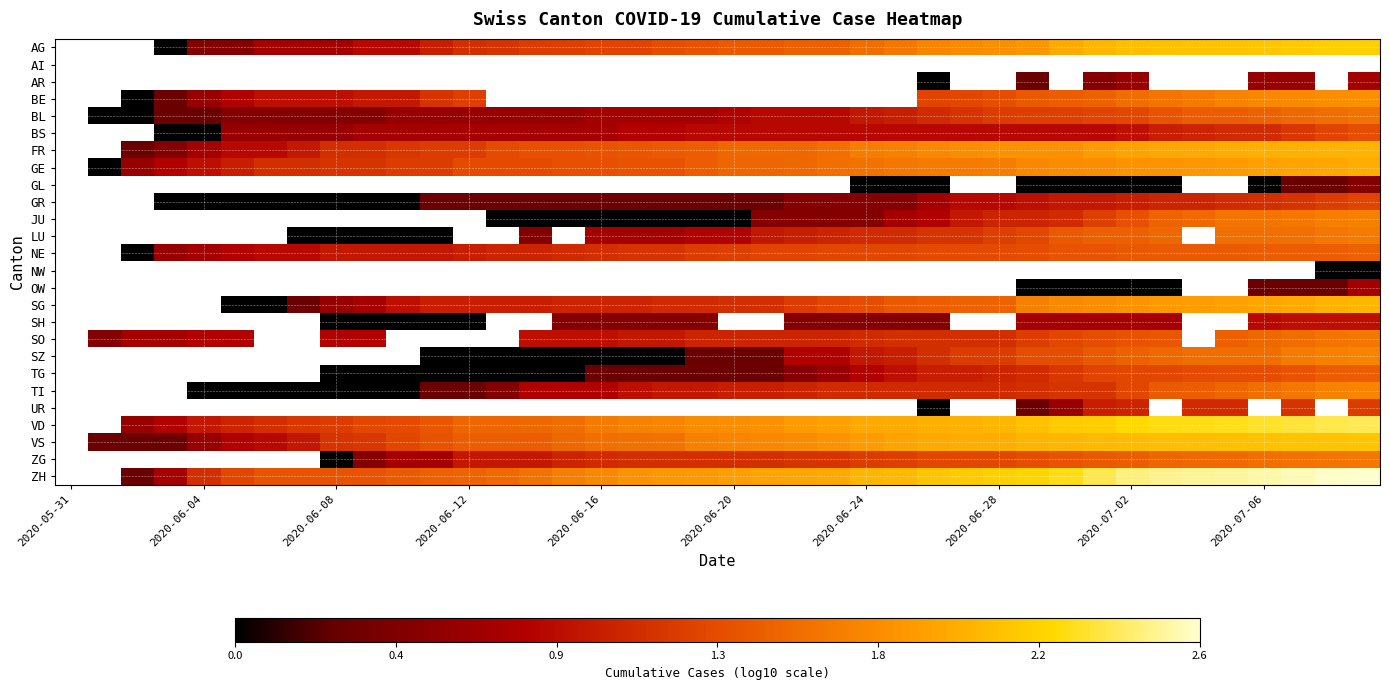

Is it true that OW equals 0.5 at 2020-07-06?

False